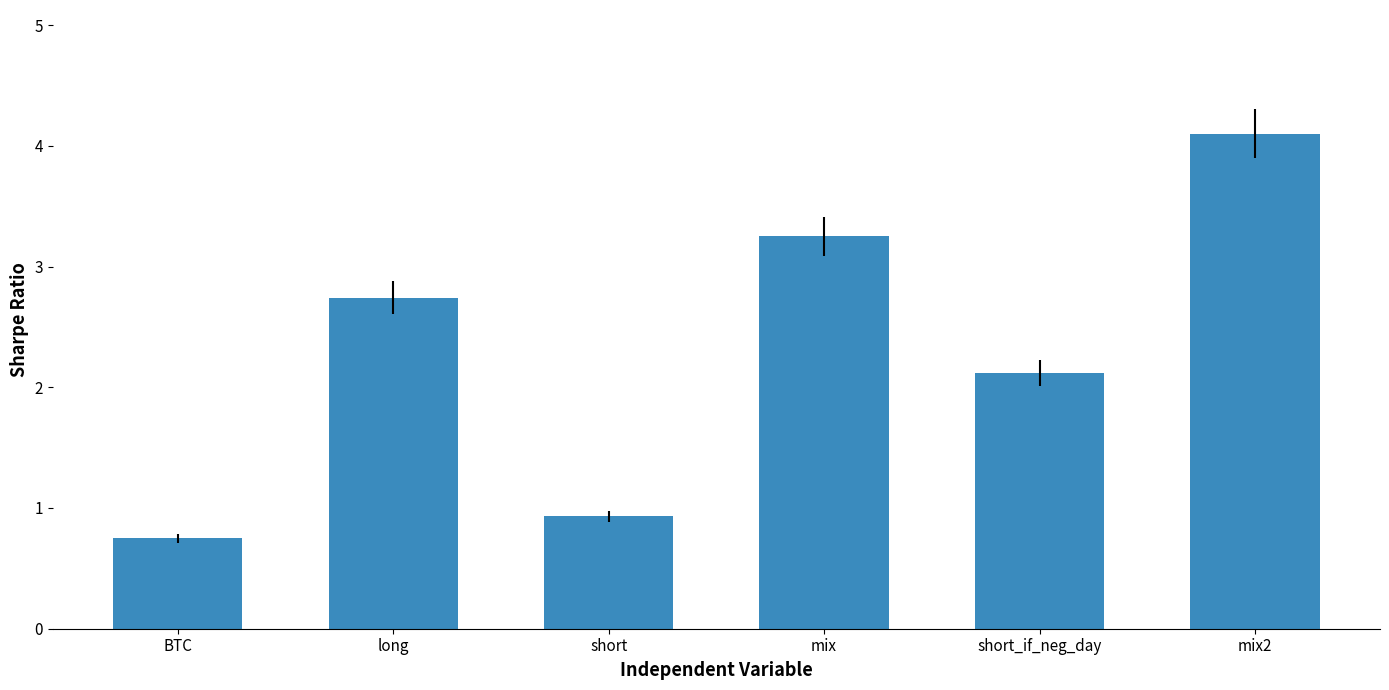

True or false: the data shows 2.7 at long.

True